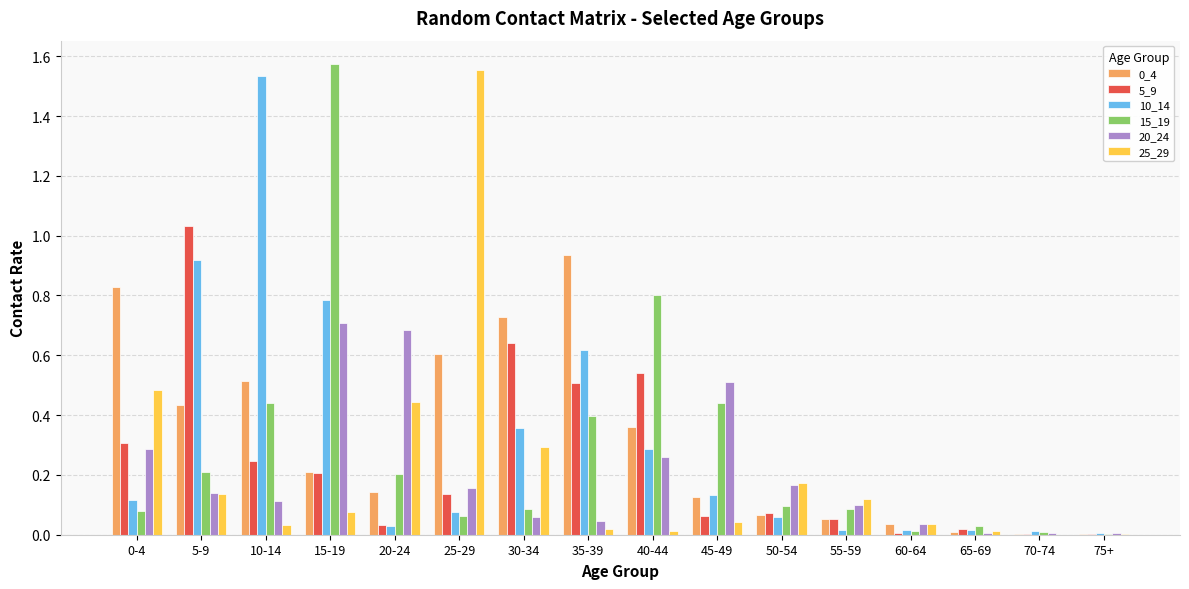

What is the sum of all 5_9 values?

3.9